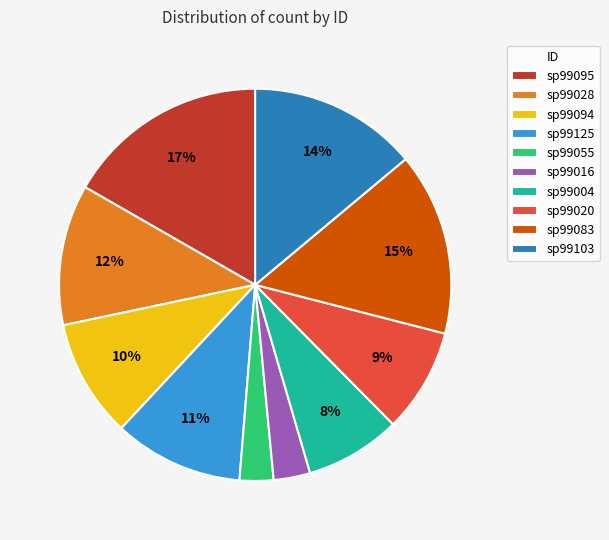

What is the largest slice in the pie chart?

sp99095